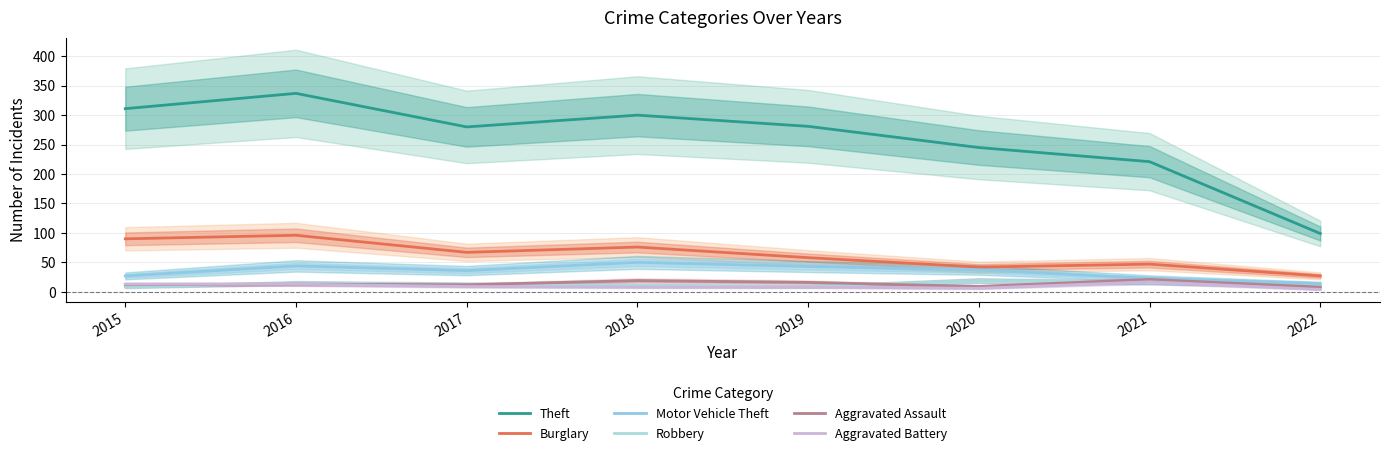

The Burglary series shows 90 at 2015. True or false?

True